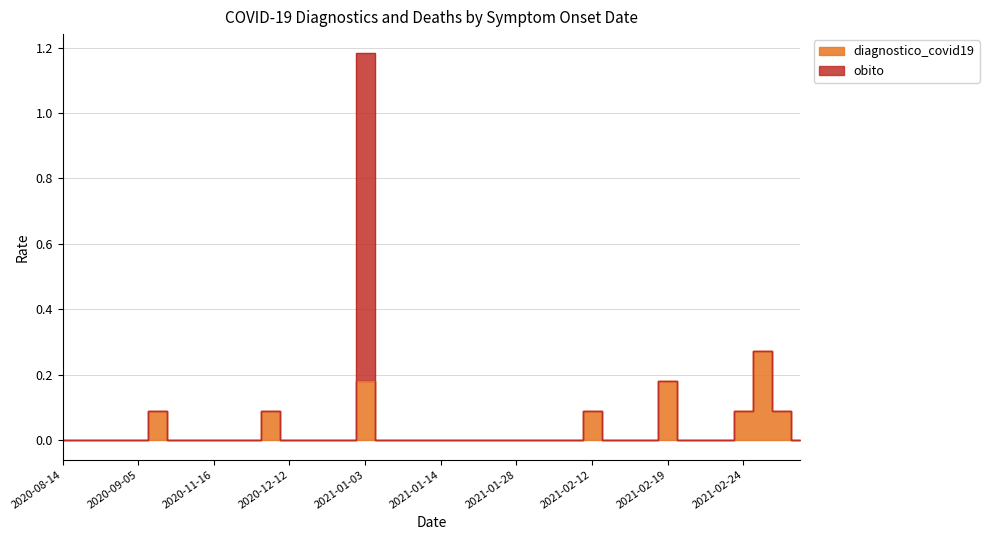

At which label is the value closest to 0?

2020-08-14